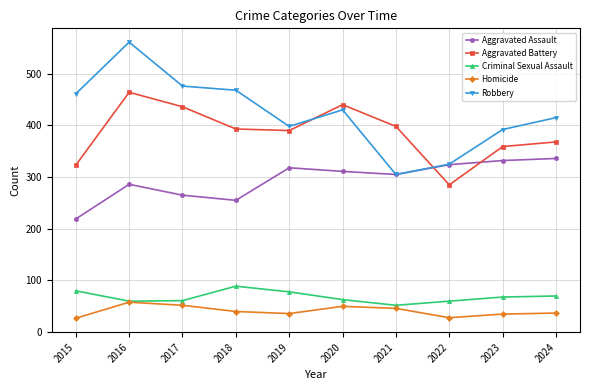

True or false: Aggravated Assault has more than 0 points higher than both neighbors.

True